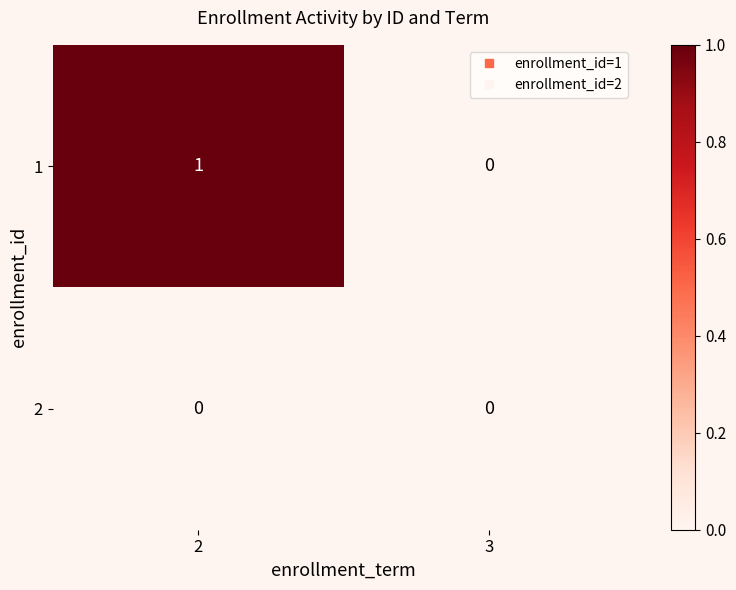

Which series changed the most between 2 and 3?

1